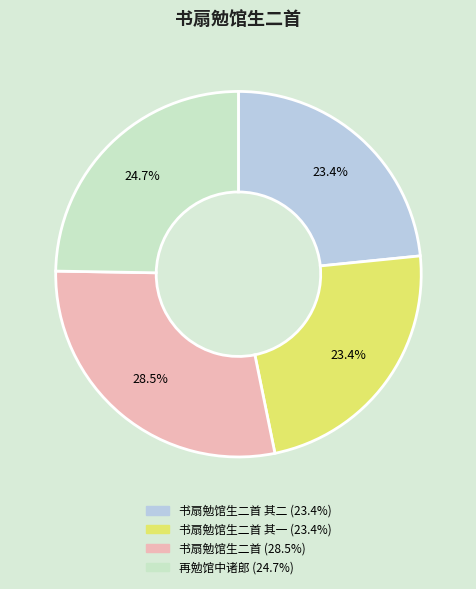

Does any single category account for the majority?

No